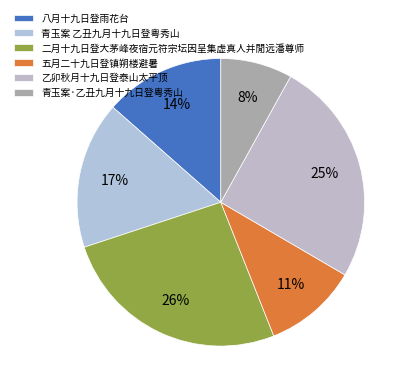

Does any single category account for the majority?

No